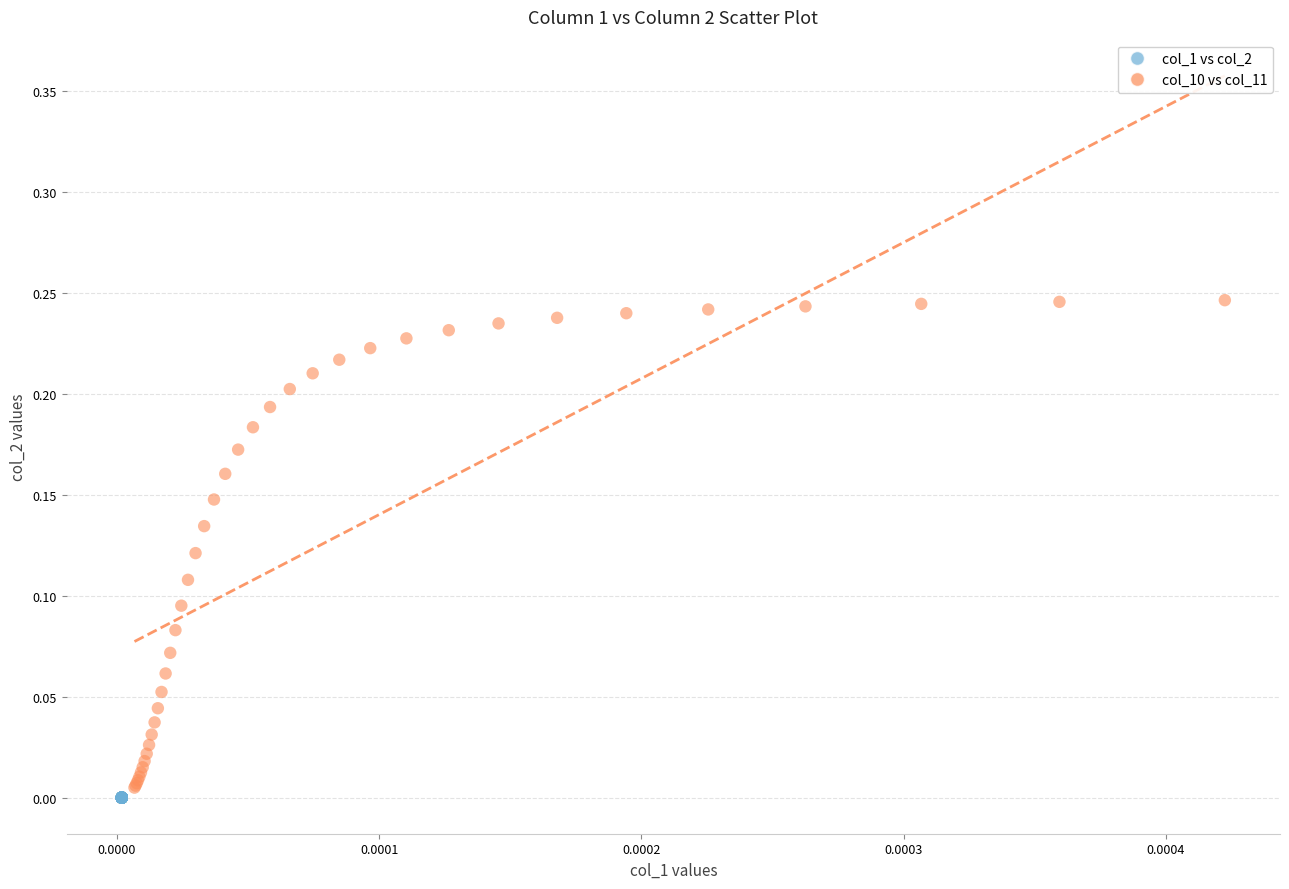

Which series reaches the maximum Y coordinate?

col_10 vs col_11